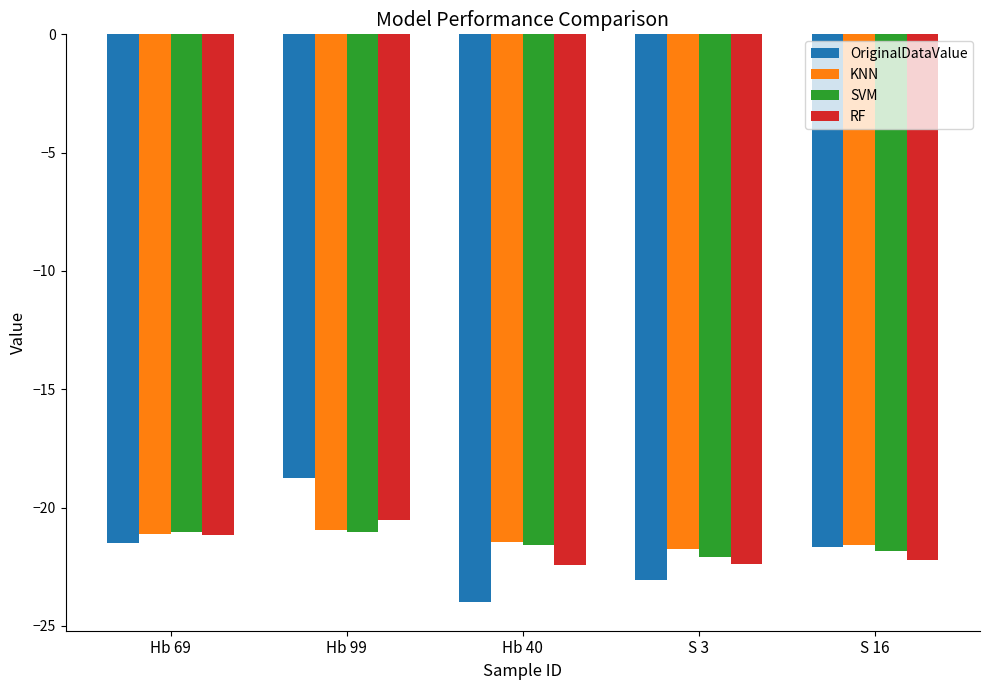

What is the difference between the maximum and minimum values in the KNN series?

0.8